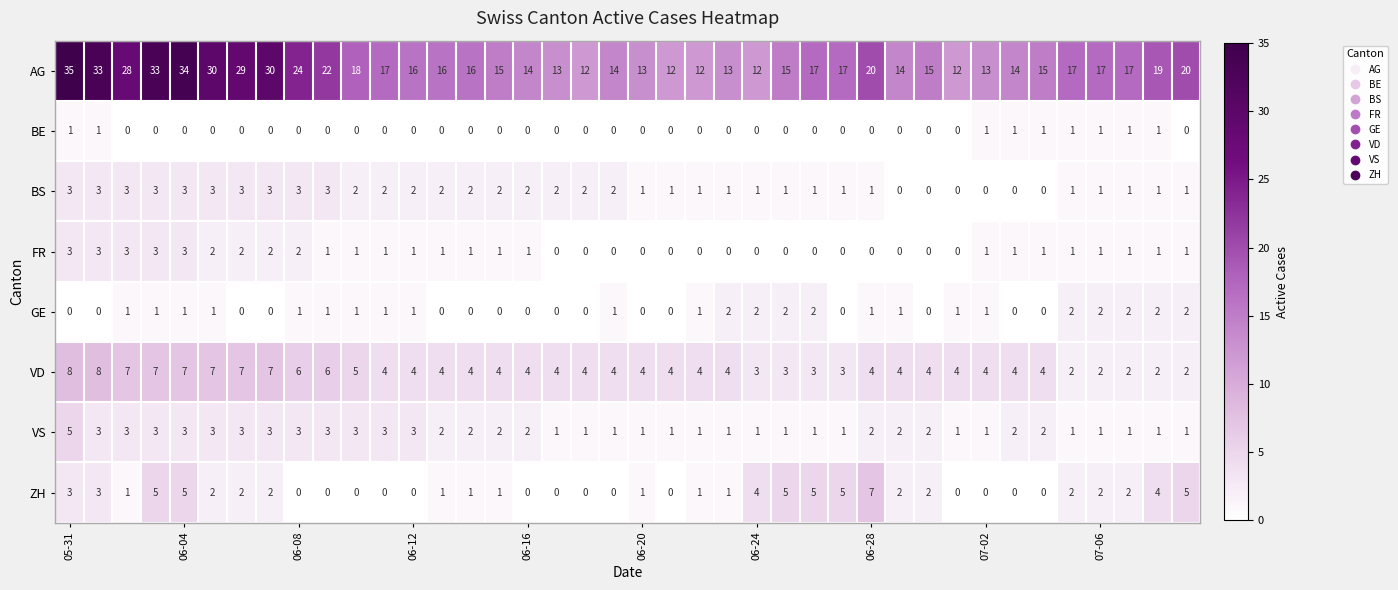

Count the BE values in the range 0 to 1.

40